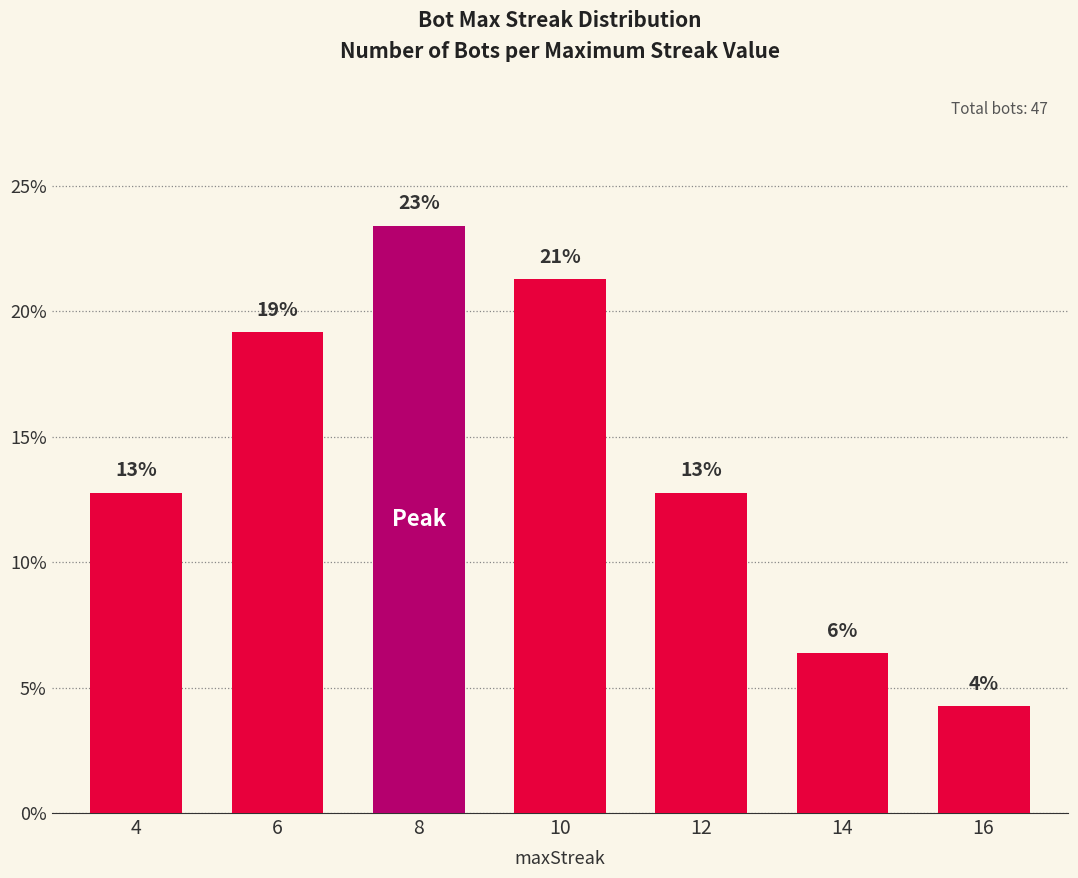

Rank the categories by value from highest to lowest.

8, 10, 6, 4, 12, 14, 16